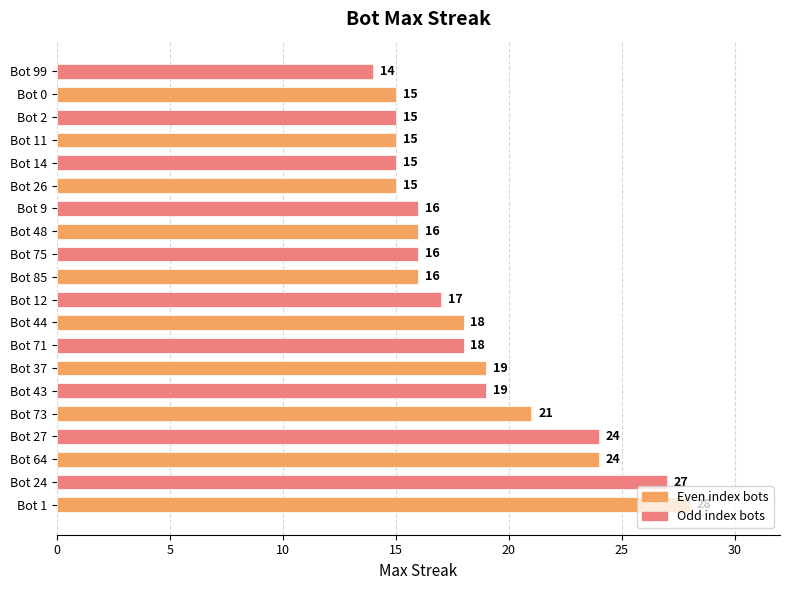

Where is the data nearest to the value 21?

Bot 73